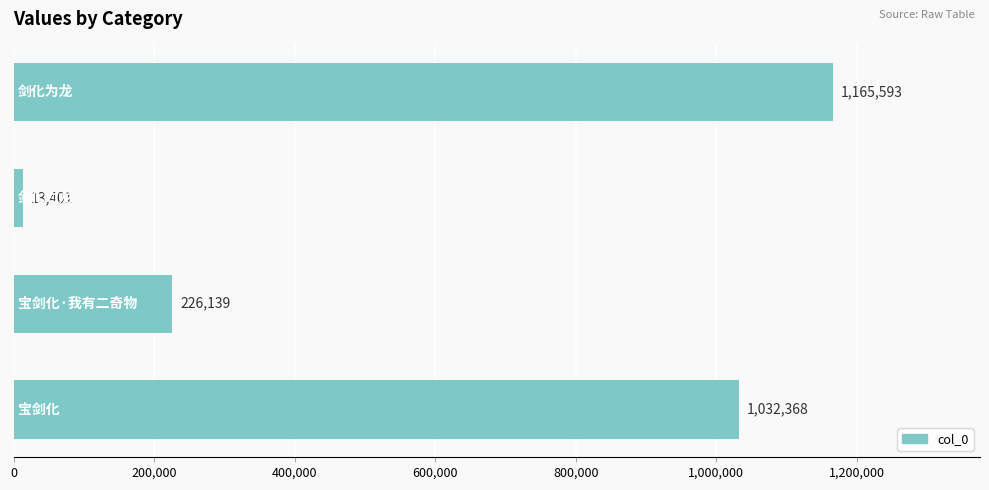

Does the chart contain any negative values?

No